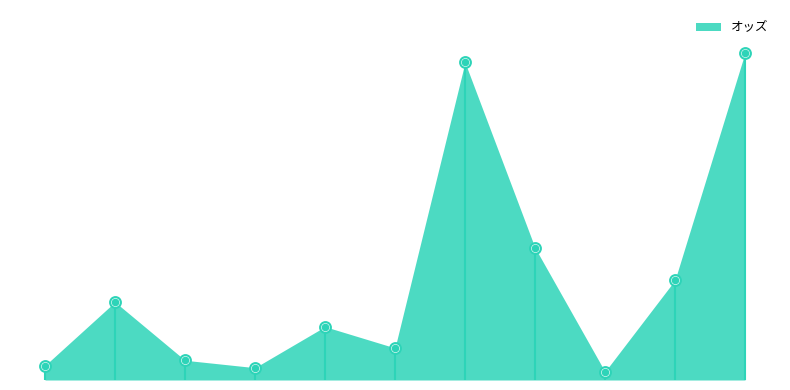

Between ウインインスパイア and モビール, which is larger?

モビール